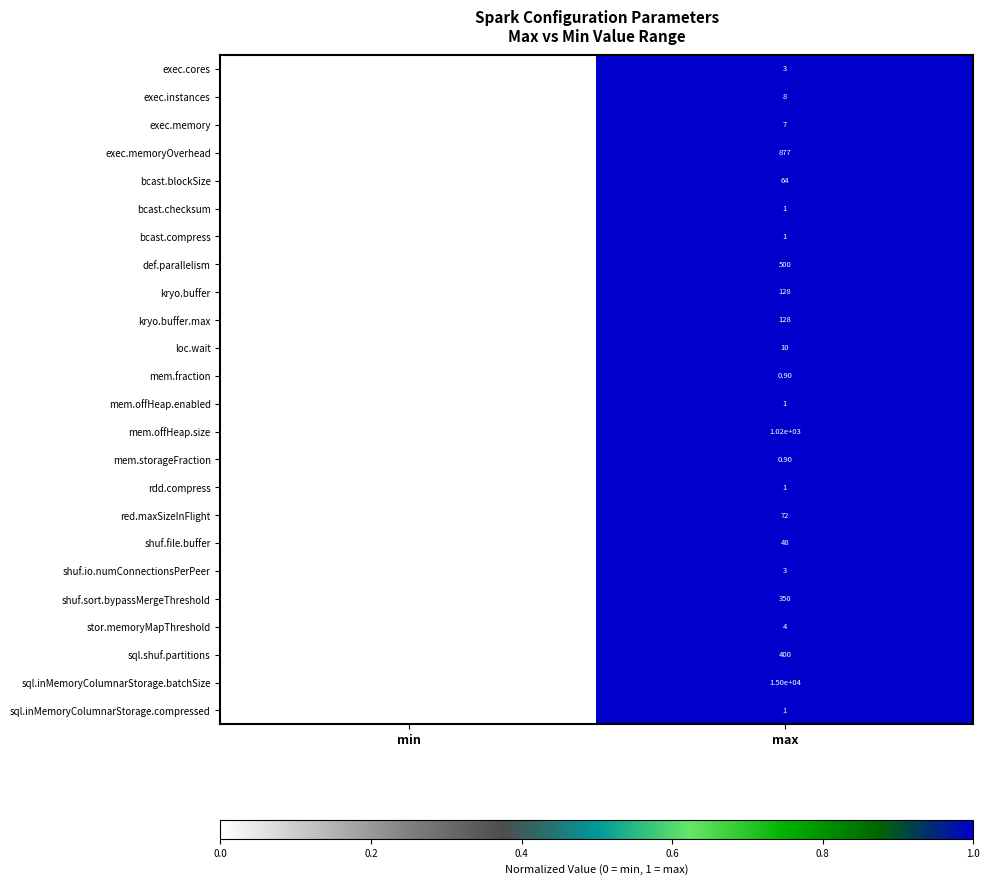

Which series has the largest range (max minus min)?

sql.inMemoryColumnarStorage.batchSize